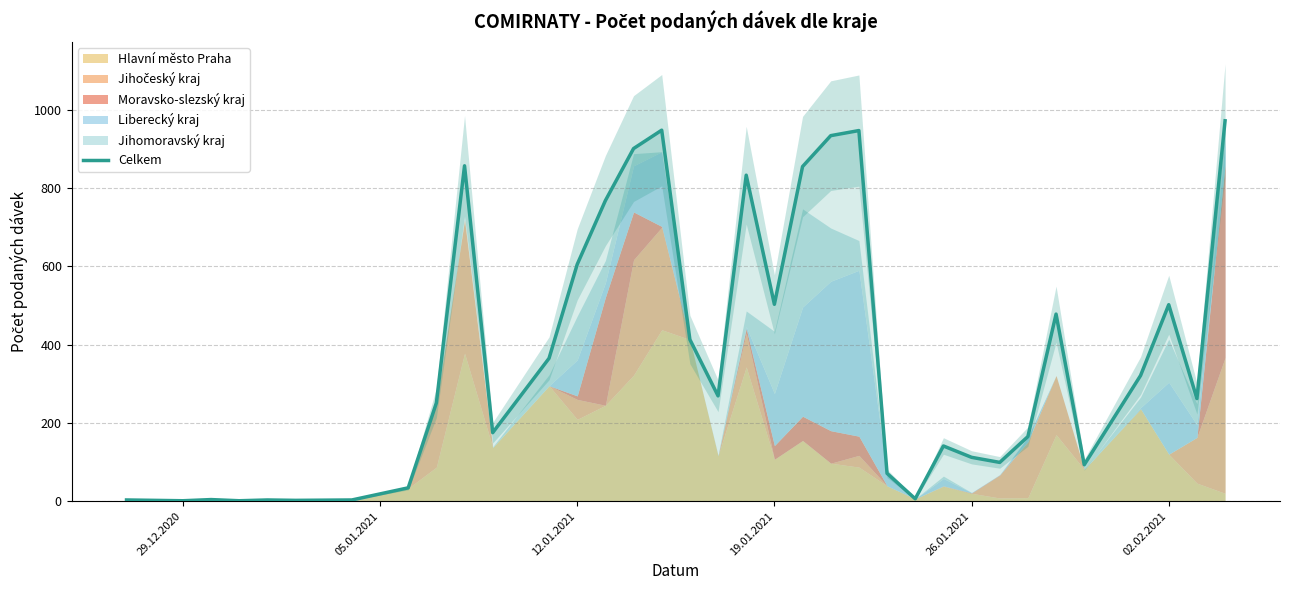

What is the highest value of the Celkem series?

972